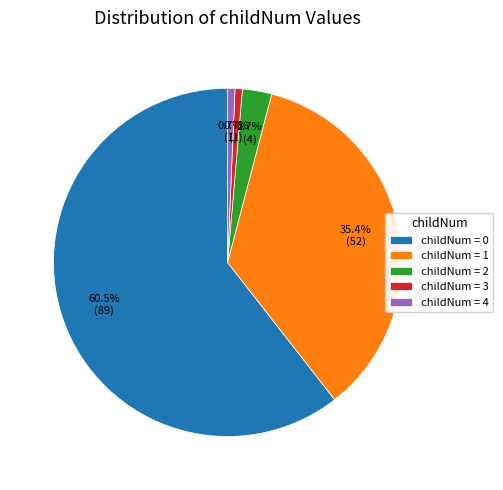

Does childNum = 0 represent more than half of the total?

Yes